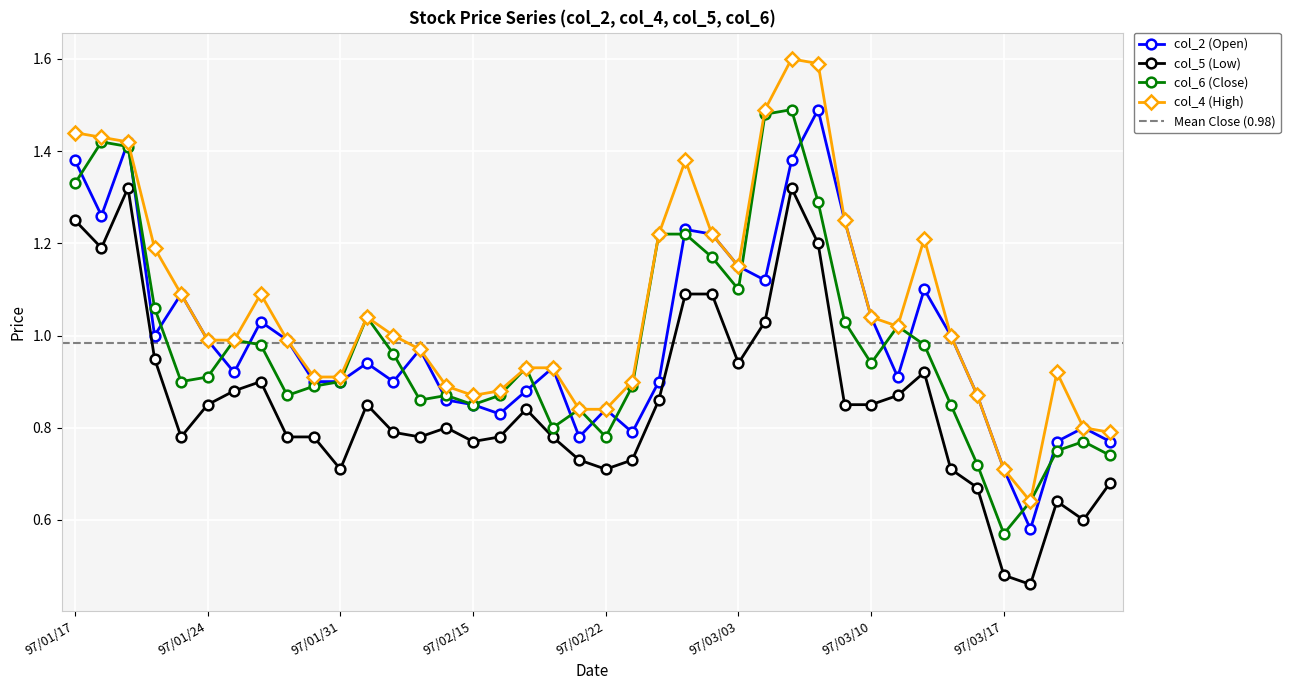

Reading left to right, extract all data points from this chart.

col_2 (Open): 1.4	1.3	1.4	1.0	1.1	1.0	0.9	1.0	1.0	0.9	0.9	0.9	0.9	1.0	0.9	0.8	0.8	0.9	0.9	0.8	0.8	0.8	0.9	1.2	1.2	1.1	1.1	1.4	1.5	1.2	1.0	0.9	1.1	1.0	0.9	0.7	0.6	0.8	0.8	0.8
col_5 (Low): 1.2	1.2	1.3	0.9	0.8	0.8	0.9	0.9	0.8	0.8	0.7	0.8	0.8	0.8	0.8	0.8	0.8	0.8	0.8	0.7	0.7	0.7	0.9	1.1	1.1	0.9	1.0	1.3	1.2	0.8	0.8	0.9	0.9	0.7	0.7	0.5	0.5	0.6	0.6	0.7
col_6 (Close): 1.3	1.4	1.4	1.1	0.9	0.9	1.0	1.0	0.9	0.9	0.9	1.0	1.0	0.9	0.9	0.8	0.9	0.9	0.8	0.8	0.8	0.9	1.2	1.2	1.2	1.1	1.5	1.5	1.3	1.0	0.9	1.0	1.0	0.8	0.7	0.6	0.6	0.8	0.8	0.7
col_4 (High): 1.4	1.4	1.4	1.2	1.1	1.0	1.0	1.1	1.0	0.9	0.9	1.0	1.0	1.0	0.9	0.9	0.9	0.9	0.9	0.8	0.8	0.9	1.2	1.4	1.2	1.1	1.5	1.6	1.6	1.2	1.0	1.0	1.2	1.0	0.9	0.7	0.6	0.9	0.8	0.8